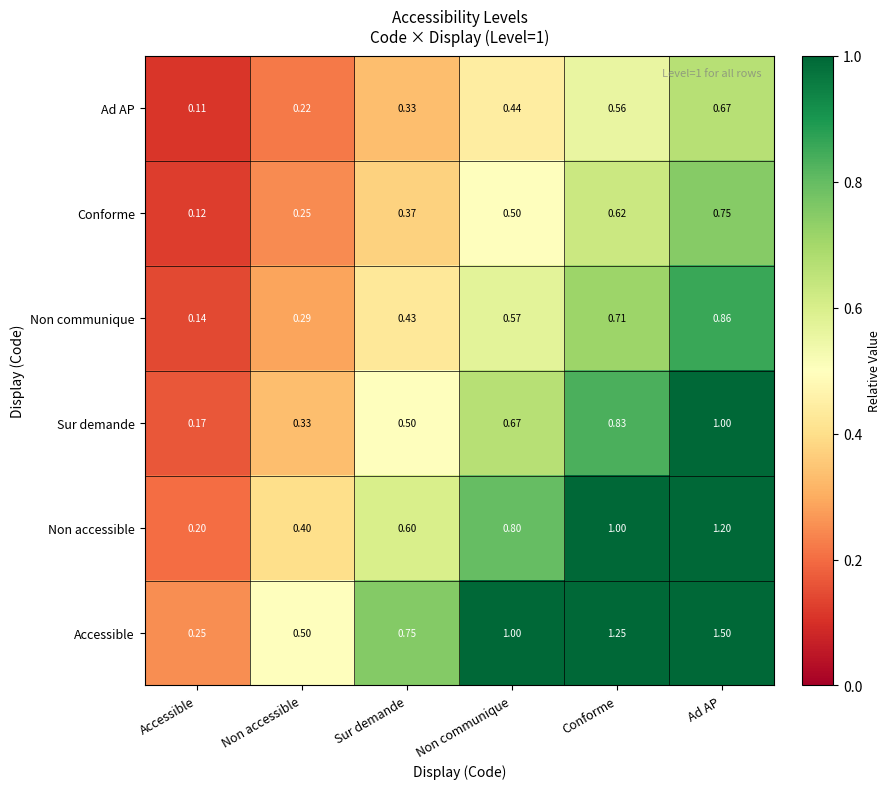

Rank the series by their maximum value, from lowest to highest.

Ad AP, Conforme, Non communique, Sur demande, Non accessible, Accessible